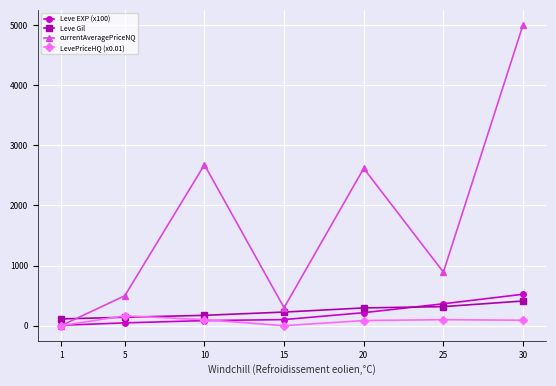

Which series has the largest range (max minus min)?

currentAveragePriceNQ